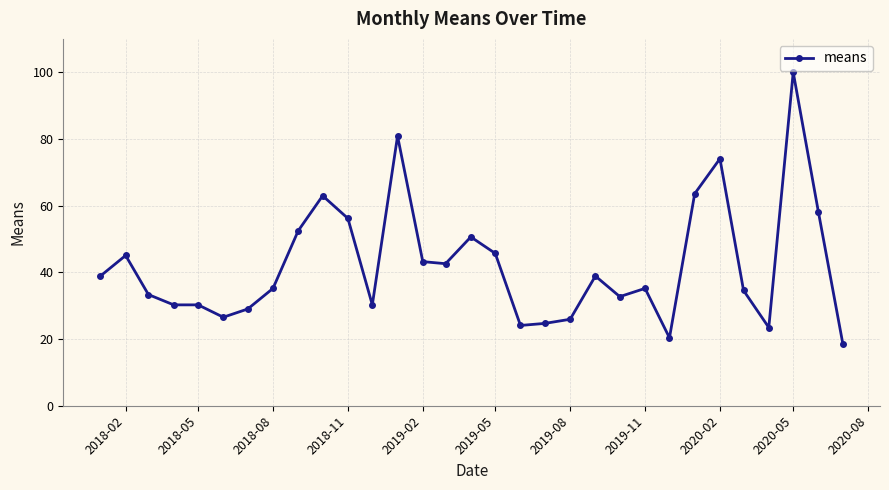

Is this an area chart (filled region under the line)?

No